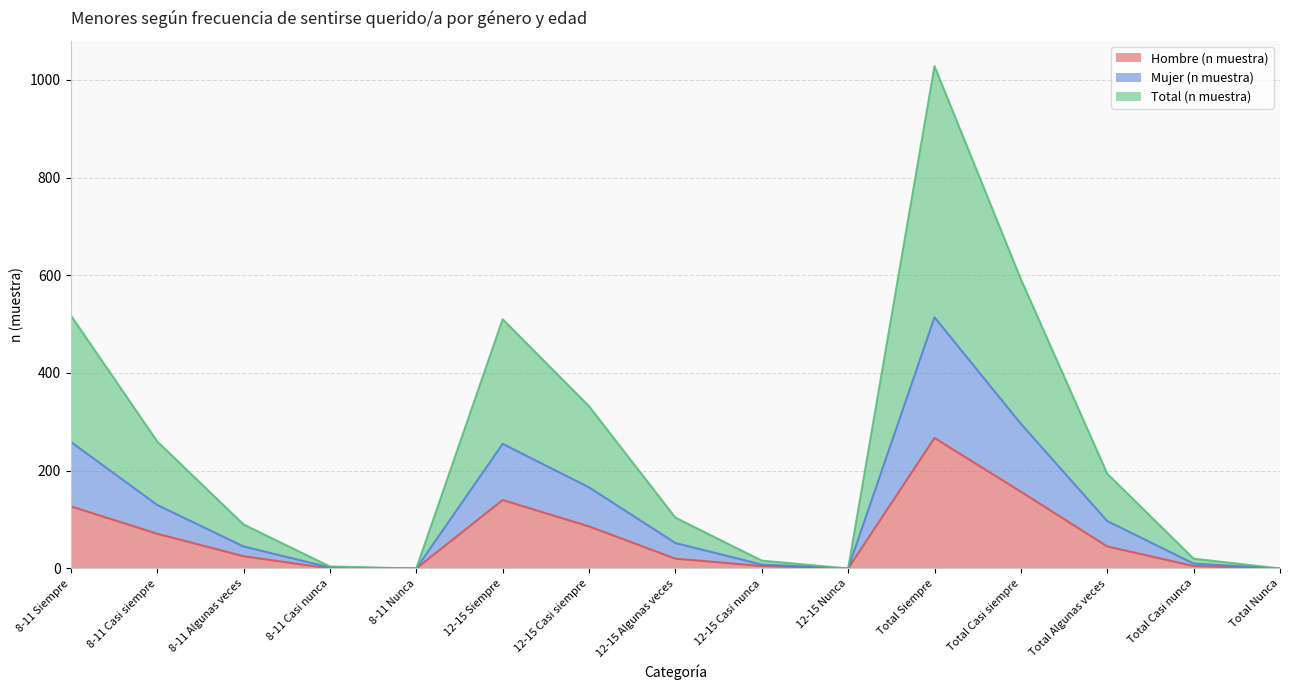

What is the difference between the Hombre (n muestra) values at 12-15 Casi siempre and 8-11 Siempre?

41